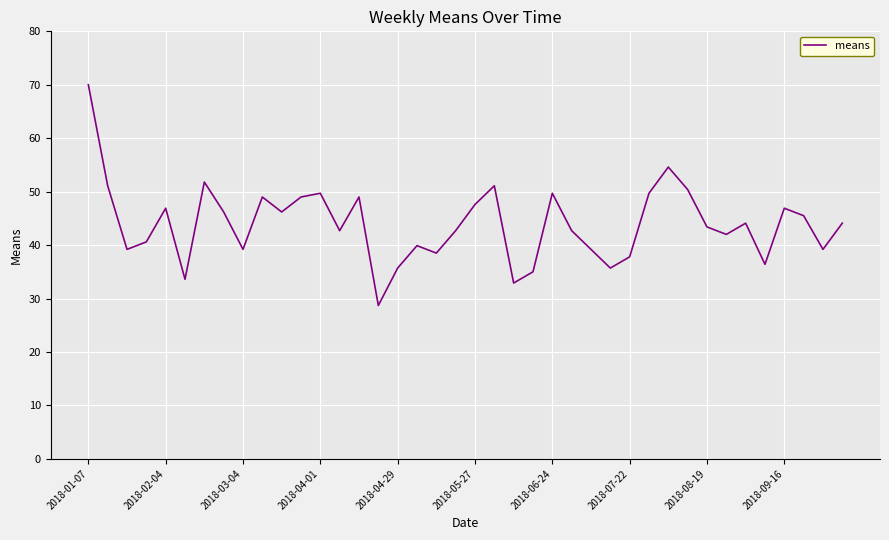

What is the smallest value displayed?

28.7